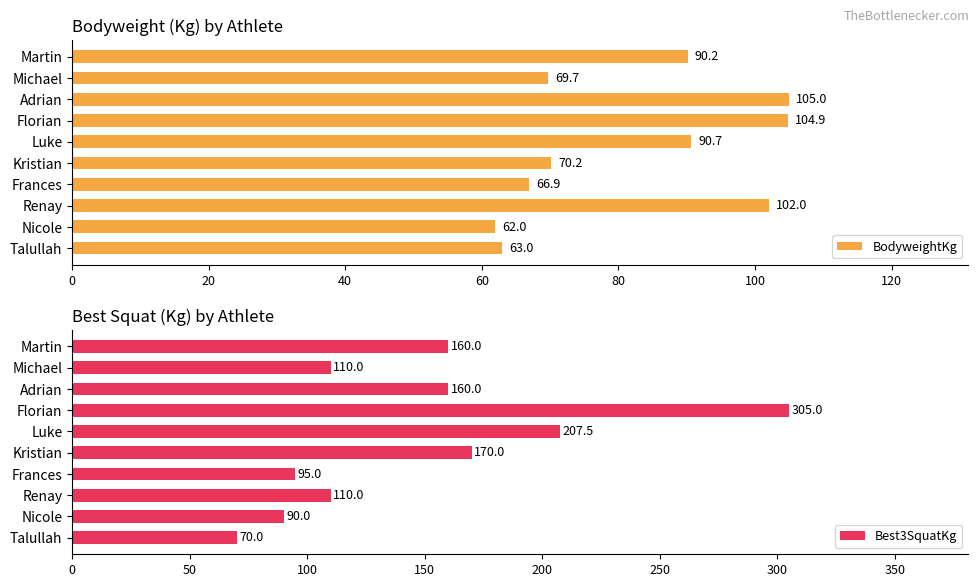

Rank the series by their maximum value, from lowest to highest.

BodyweightKg, Best3SquatKg